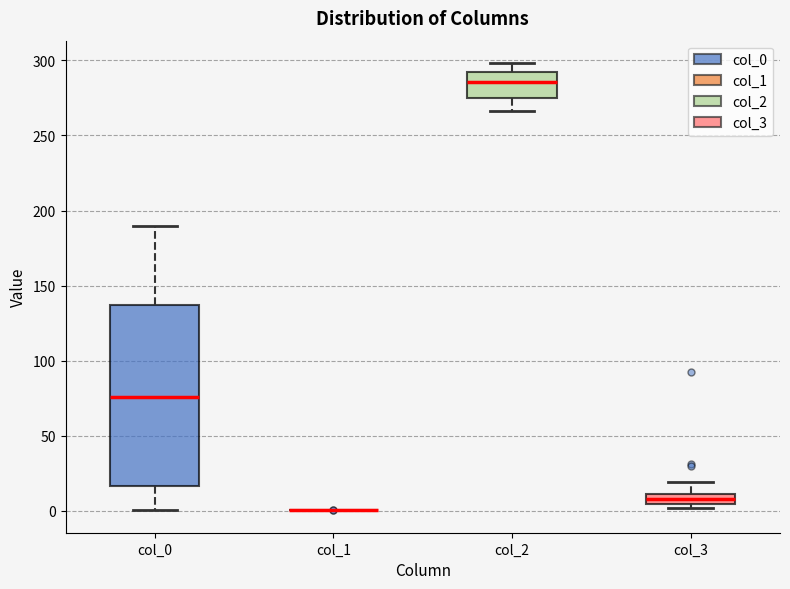

Where is the upper edge of the box for col_3 on the y-axis? The values are not printed on the chart, so give them approximately, as read against the axis.

10